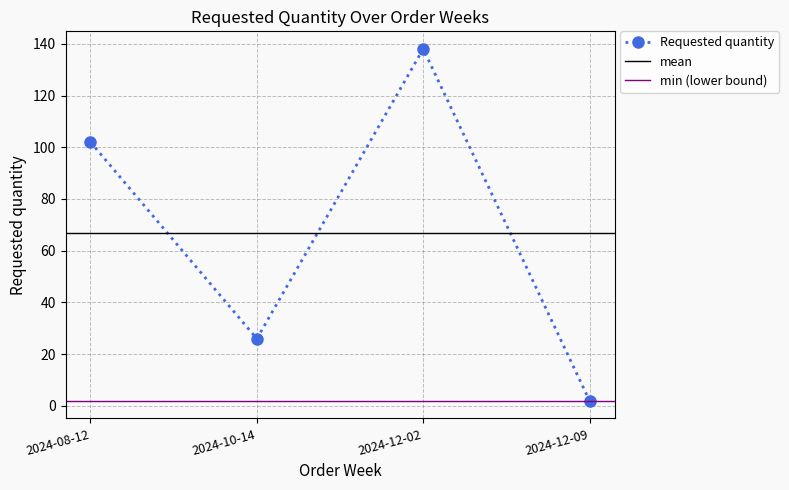

What is the label of the 2nd point from the right?

2024-12-02